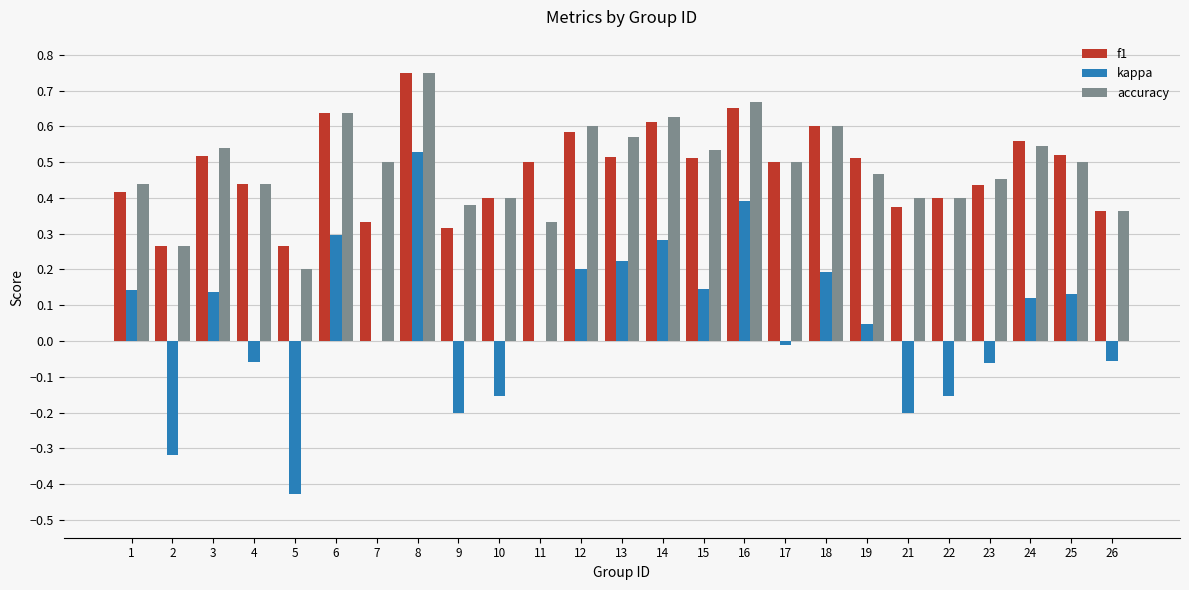

Between 21 and 24, which series saw the biggest shift?

kappa